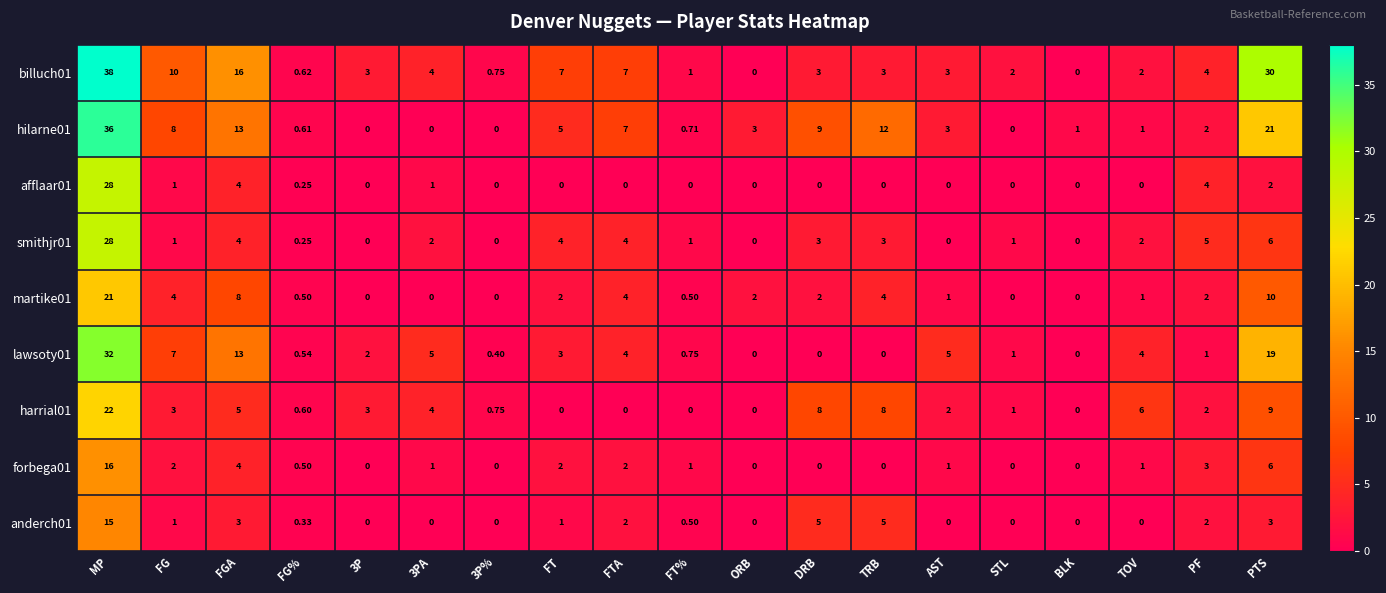

At which category is the sum across all series the highest?

MP